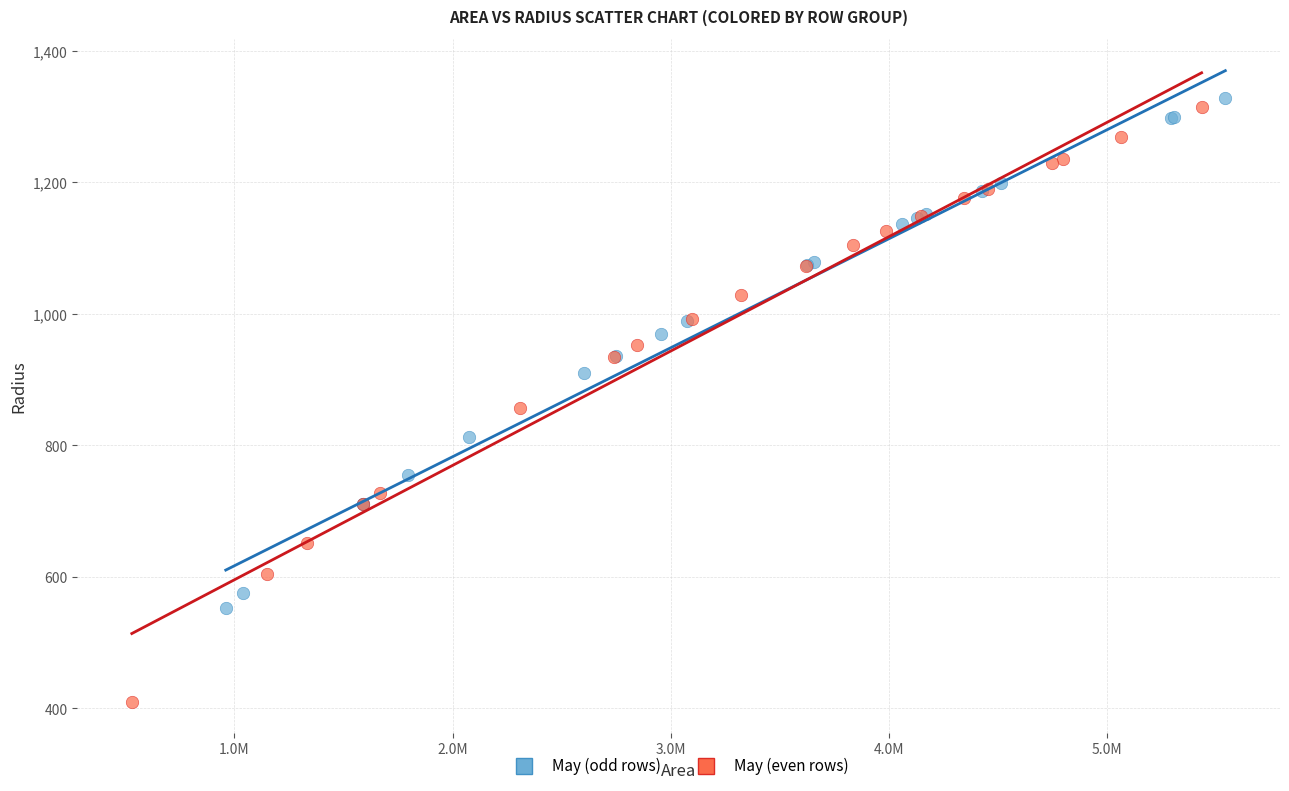

Which series reaches the minimum Y coordinate?

May (even rows)